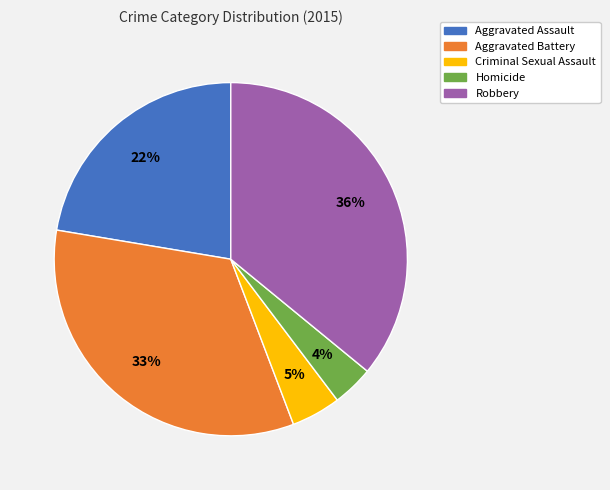

To the nearest percent, what is the combined percentage of Aggravated Battery and Robbery?

69%